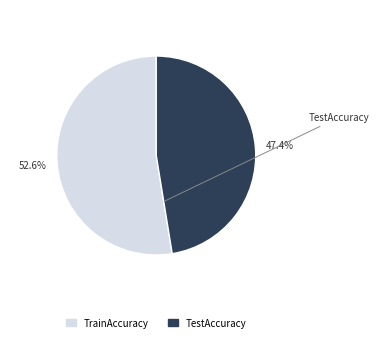

To the nearest percent, what portion does TrainAccuracy represent?

53%